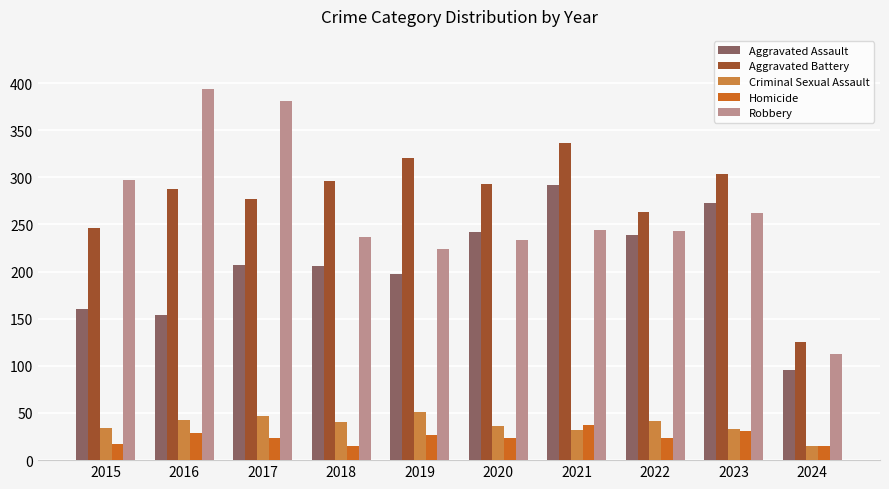

Which series changed the most between 2020 and 2021?

Aggravated Assault